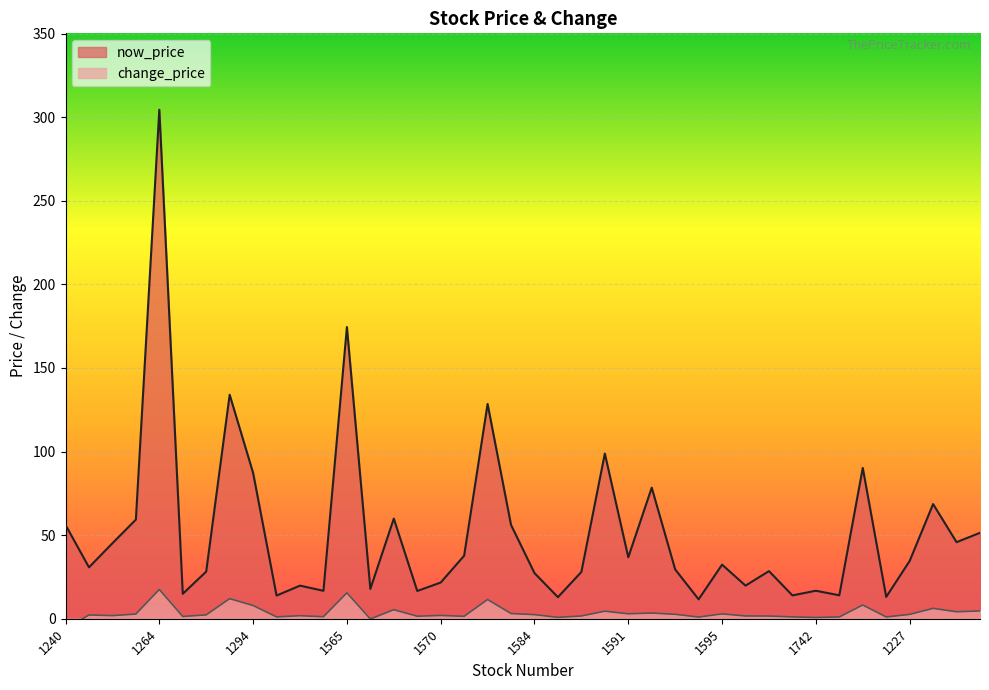

True or false: now_price has a value of 13.6 at 1104.

False